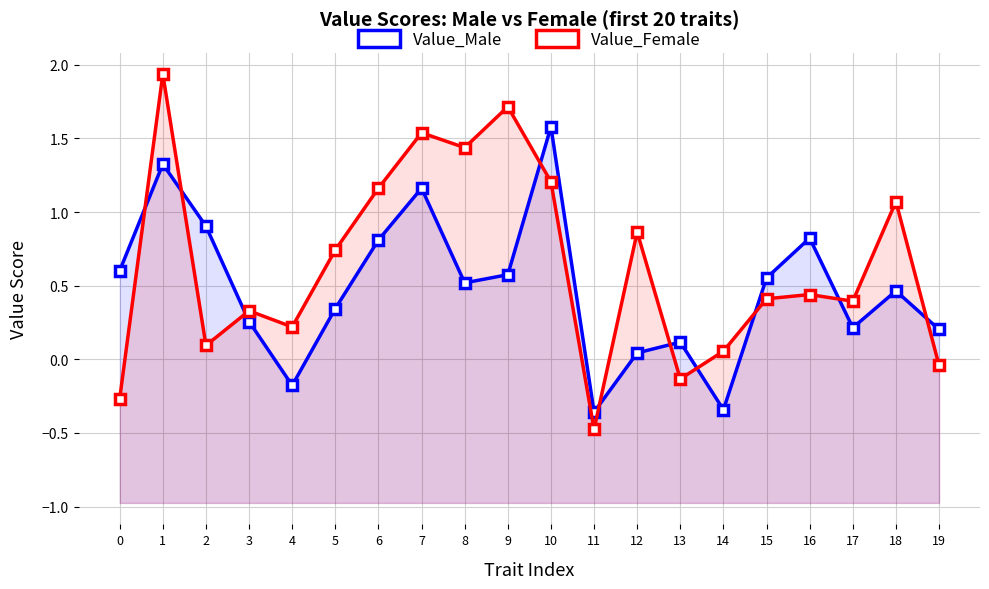

True or false: Value_Male and Value_Female intersect in this chart.

True